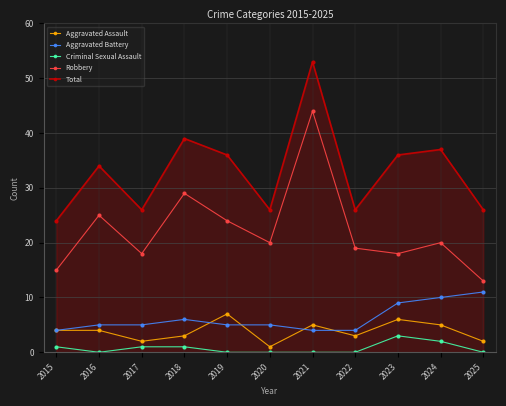

Reading left to right, transcribe all the data shown in this chart.

Aggravated Assault: 2015=4	2016=4	2017=2	2018=3	2019=7	2020=1	2021=5	2022=3	2023=6	2024=5	2025=2
Aggravated Battery: 2015=4	2016=5	2017=5	2018=6	2019=5	2020=5	2021=4	2022=4	2023=9	2024=10	2025=11
Criminal Sexual Assault: 2015=1	2016=0	2017=1	2018=1	2019=0	2020=0	2021=0	2022=0	2023=3	2024=2	2025=0
Robbery: 2015=15	2016=25	2017=18	2018=29	2019=24	2020=20	2021=44	2022=19	2023=18	2024=20	2025=13
Total: 2015=24	2016=34	2017=26	2018=39	2019=36	2020=26	2021=53	2022=26	2023=36	2024=37	2025=26